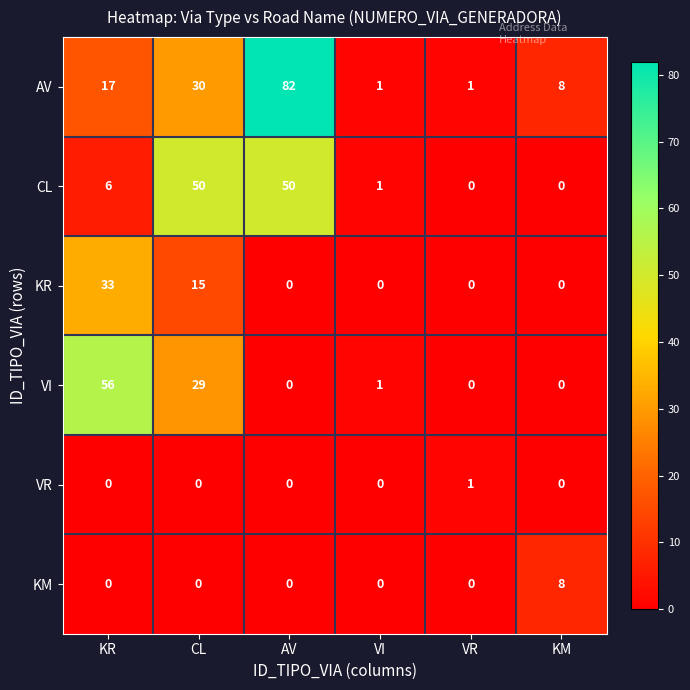

What is the difference between the AV values at CL and VR?

29